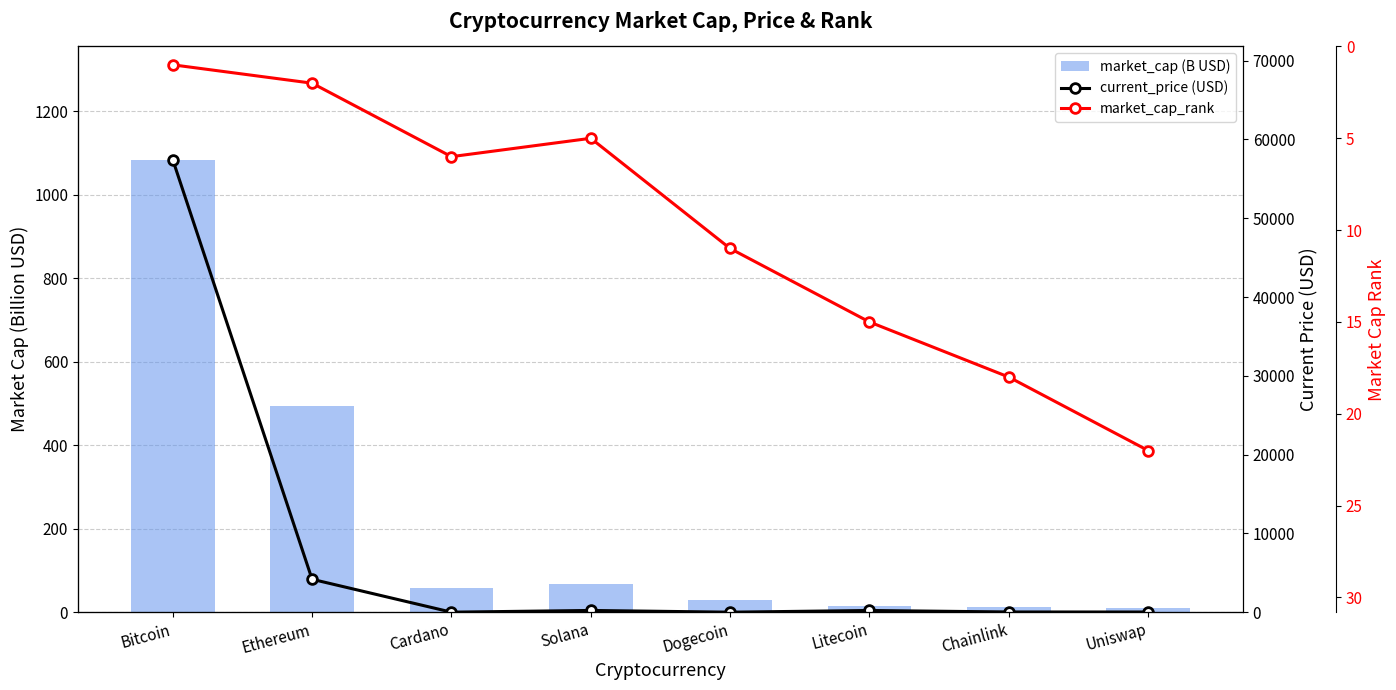

At which label is market_cap_rank closest to 11?

Dogecoin